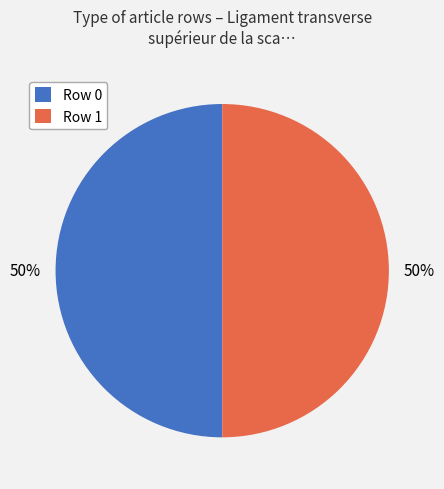

To the nearest percent, what is the combined percentage of Row 1 and Row 0?

100%